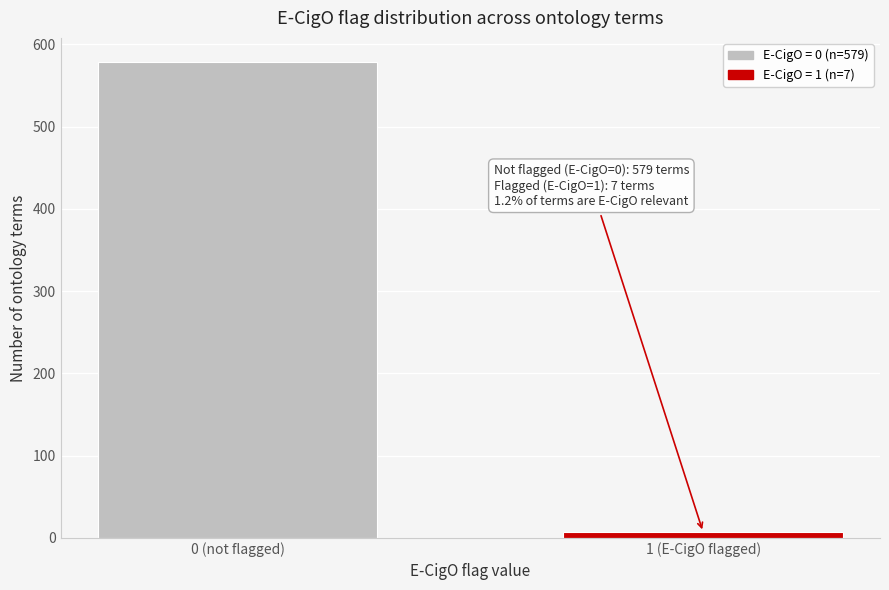

Reading left to right, transcribe all the data shown in this chart.

579	7